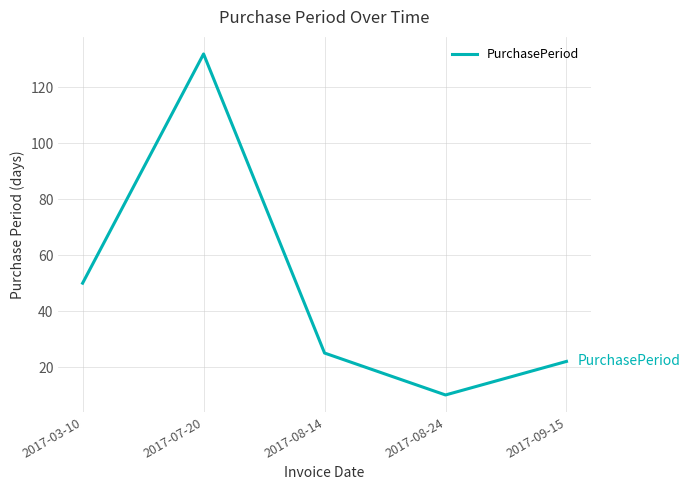

True or false: the data shows 132 at 2017-07-20.

True